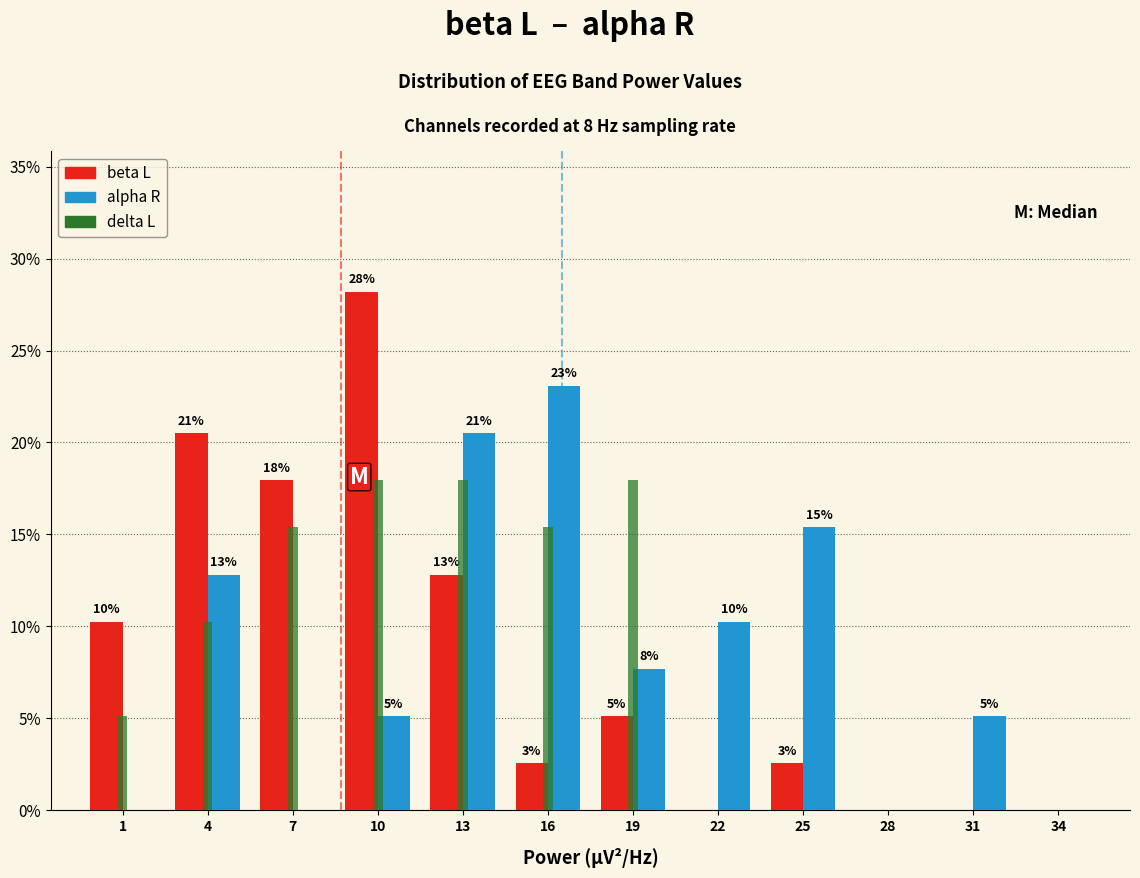

Is it true that beta L equals 14.9 at 28?

False